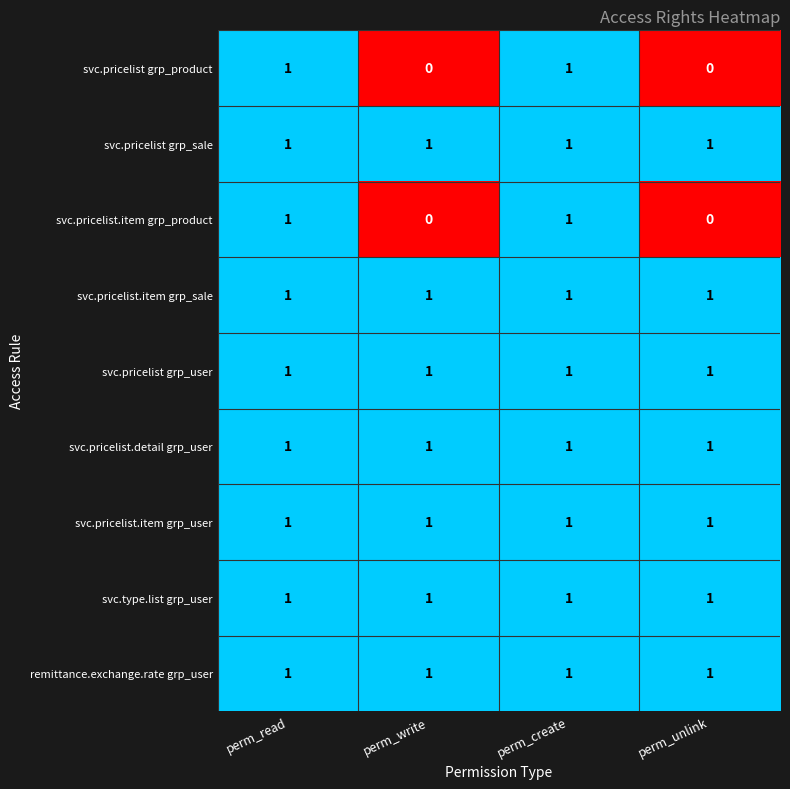

What is the sum of all svc.pricelist.detail grp_user values?

4